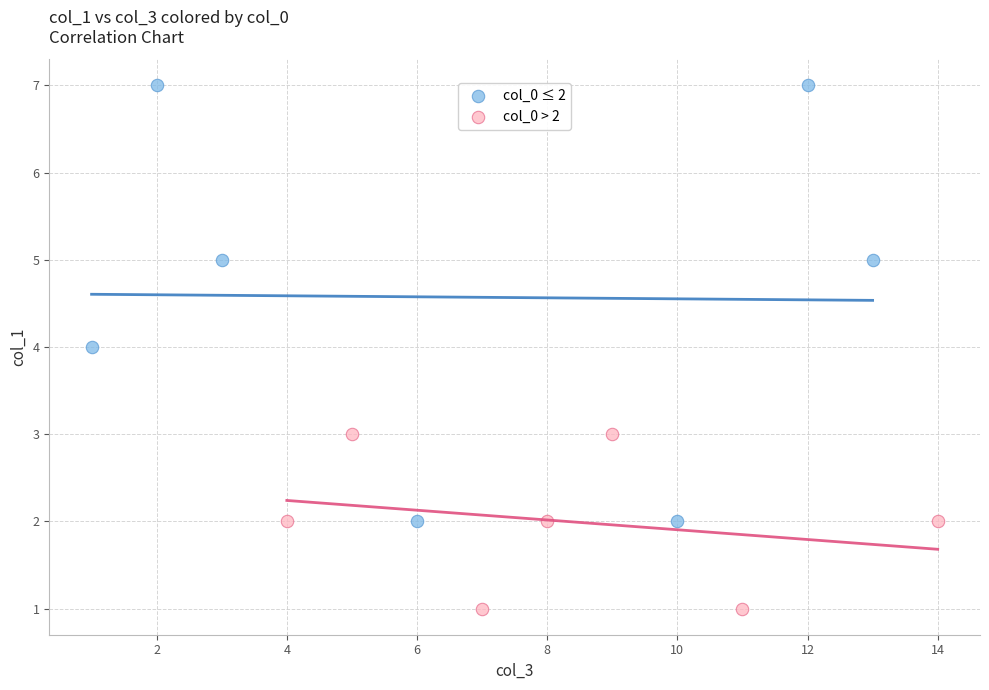

Which series reaches the minimum Y coordinate?

col_0 > 2